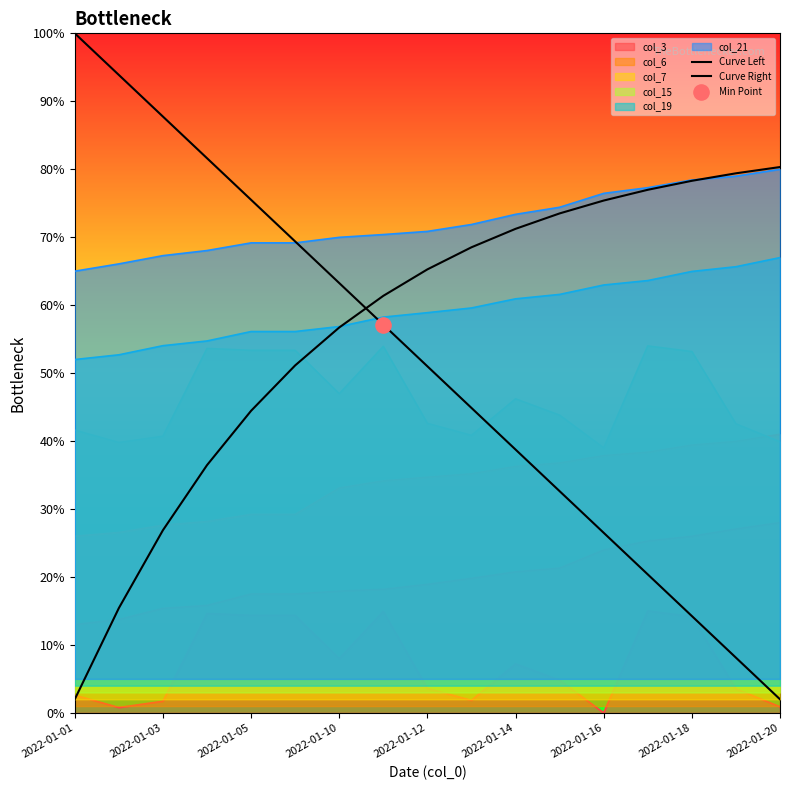

At how many categories does at least one series exceed 0?

17